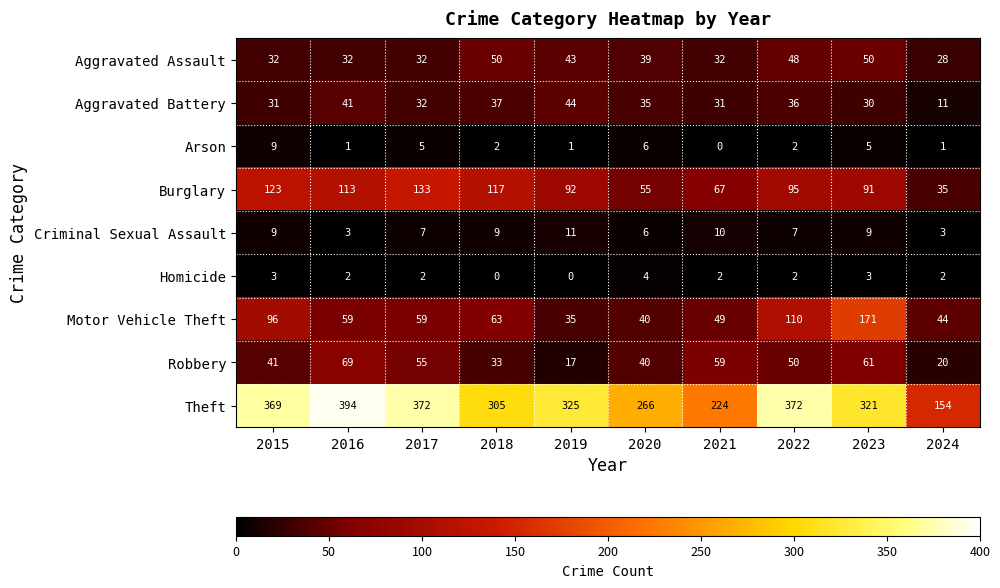

At which category is the sum across all series the highest?

2023